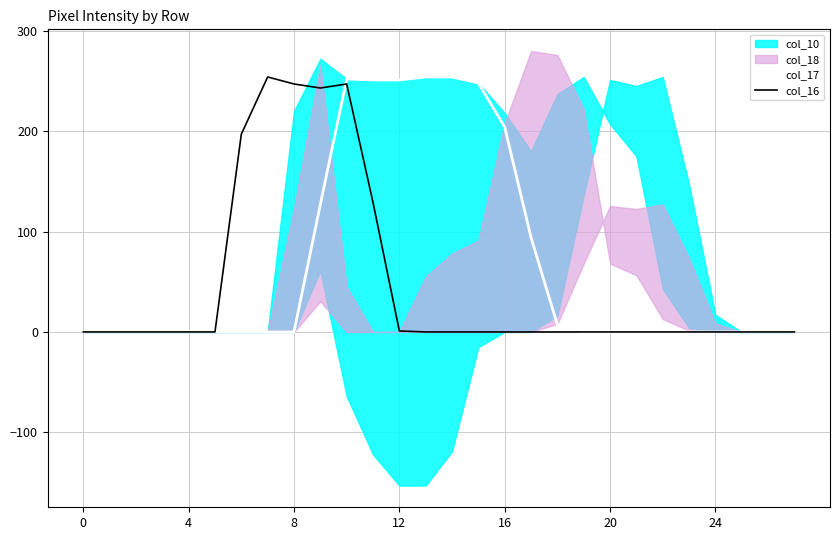

True or false: col_17 has a value of 0 at 8.

True